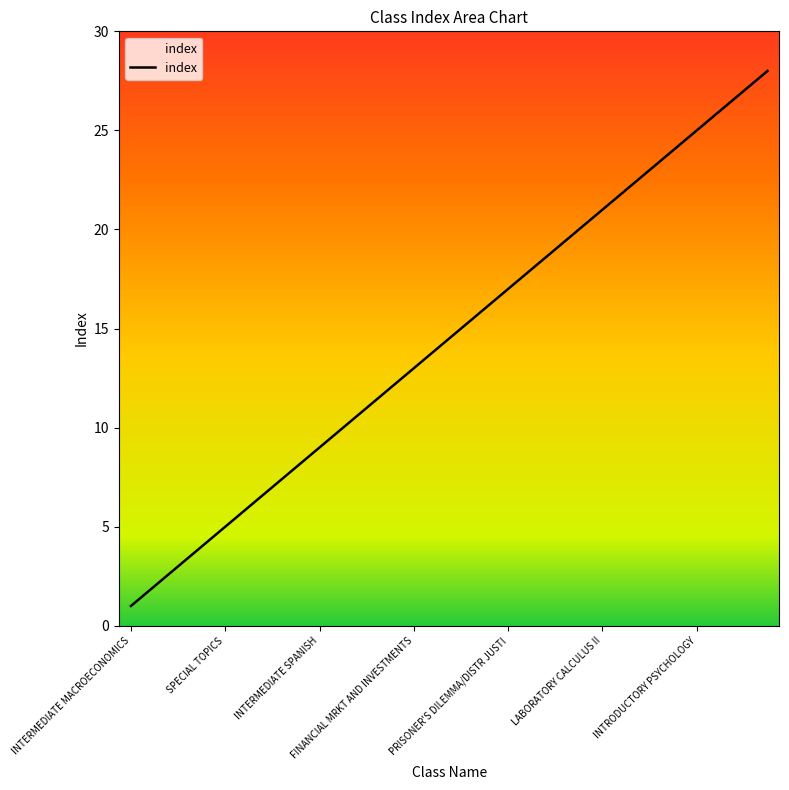

What is the maximum value shown in the chart?

28